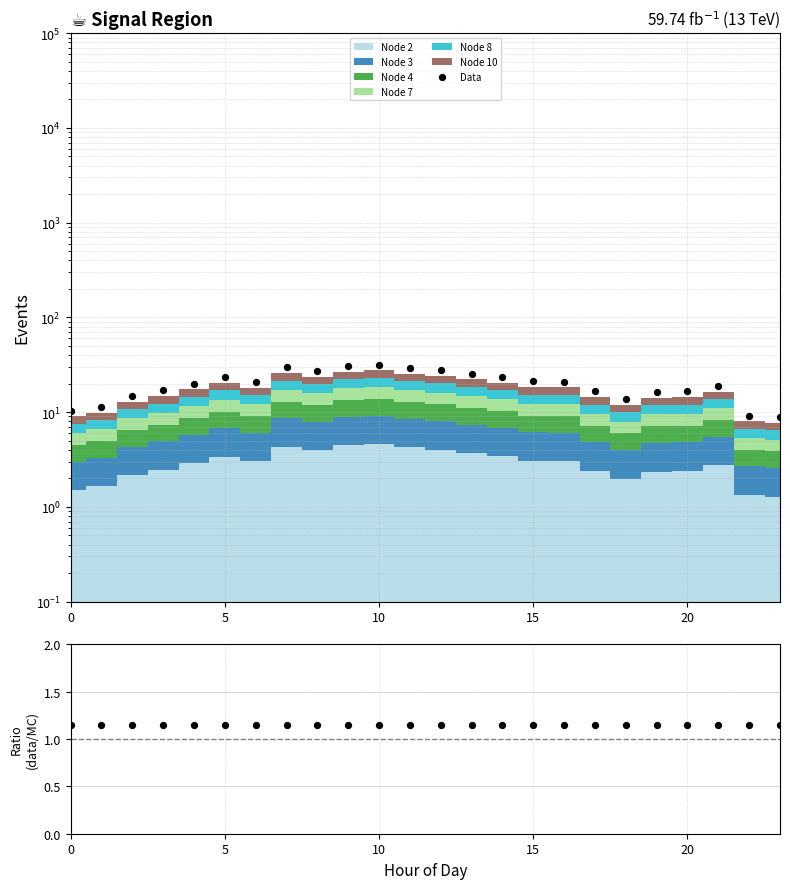

What is the change in value from 10 to 23?

-22.8